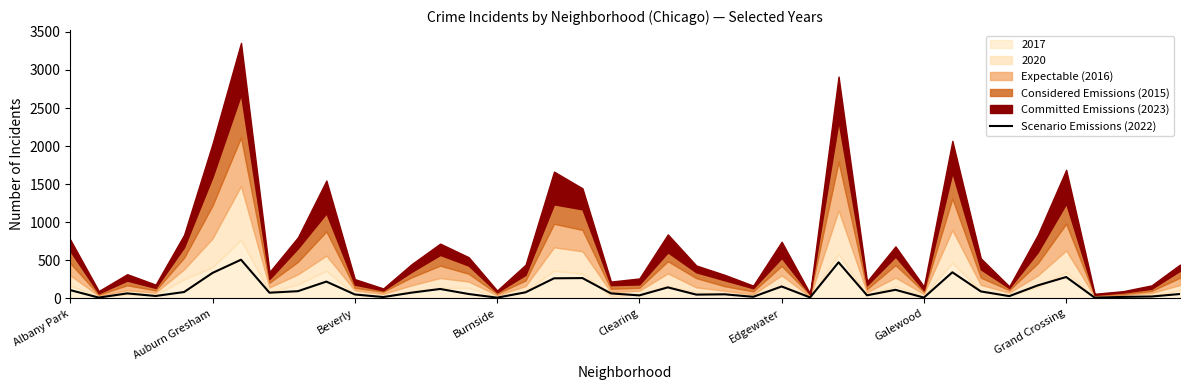

What is the value of the 13th point from the left?

77